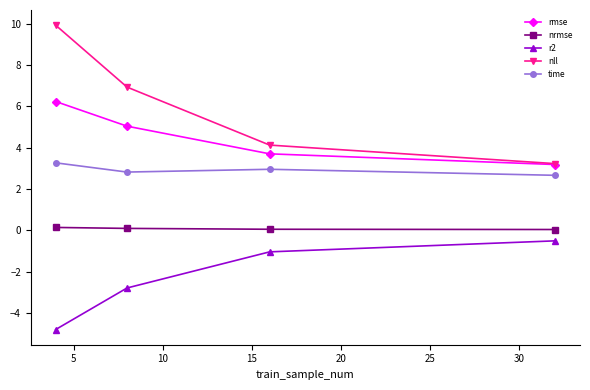

Rank the series by their maximum value, from highest to lowest.

nll, rmse, time, nrmse, r2